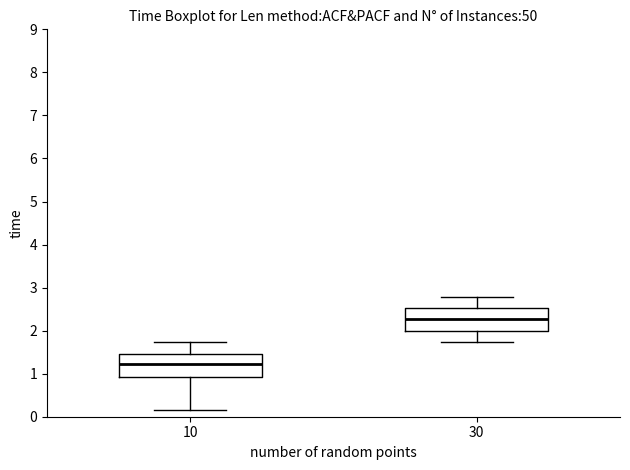

Reading left to right, transcribe this box plot: for each box, give where its median line is, the range the box spans, and where its two whiskers end, as read against the y-axis. The values are not printed on the chart, so give them approximately, as read against the axis.

10: median 1.2, box 0.9 to 1.5, whiskers 0.2 to 1.7
30: median 2.3, box 2.0 to 2.5, whiskers 1.7 to 2.8